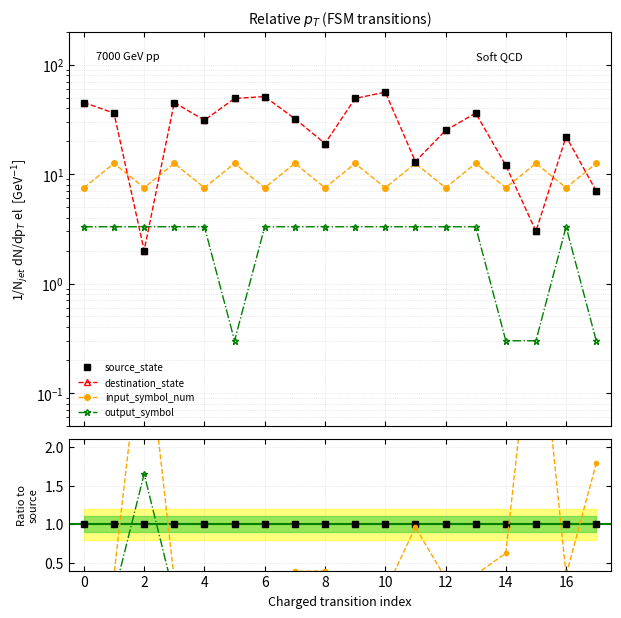

True or false: source_state and destination_state intersect in this chart.

False